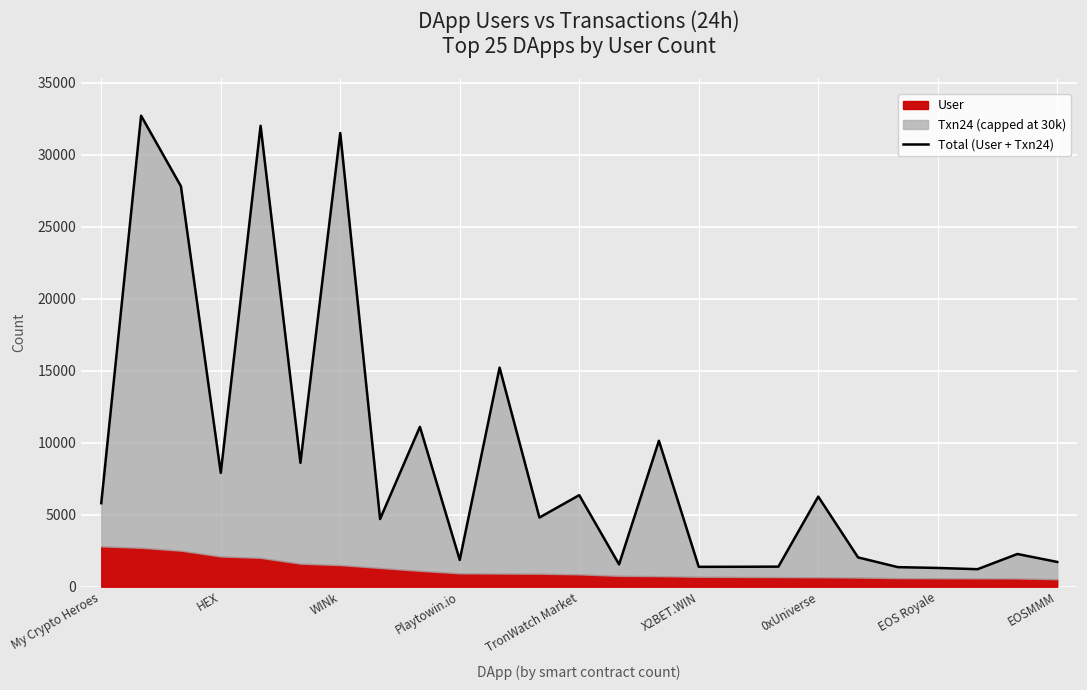

The value at 17 is 1393. True or false?

True